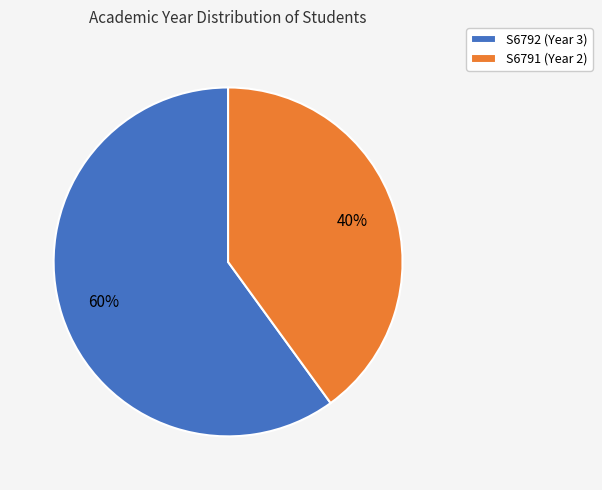

Combined, do S6791 (Year 2) and S6792 (Year 3) account for over 50%?

Yes